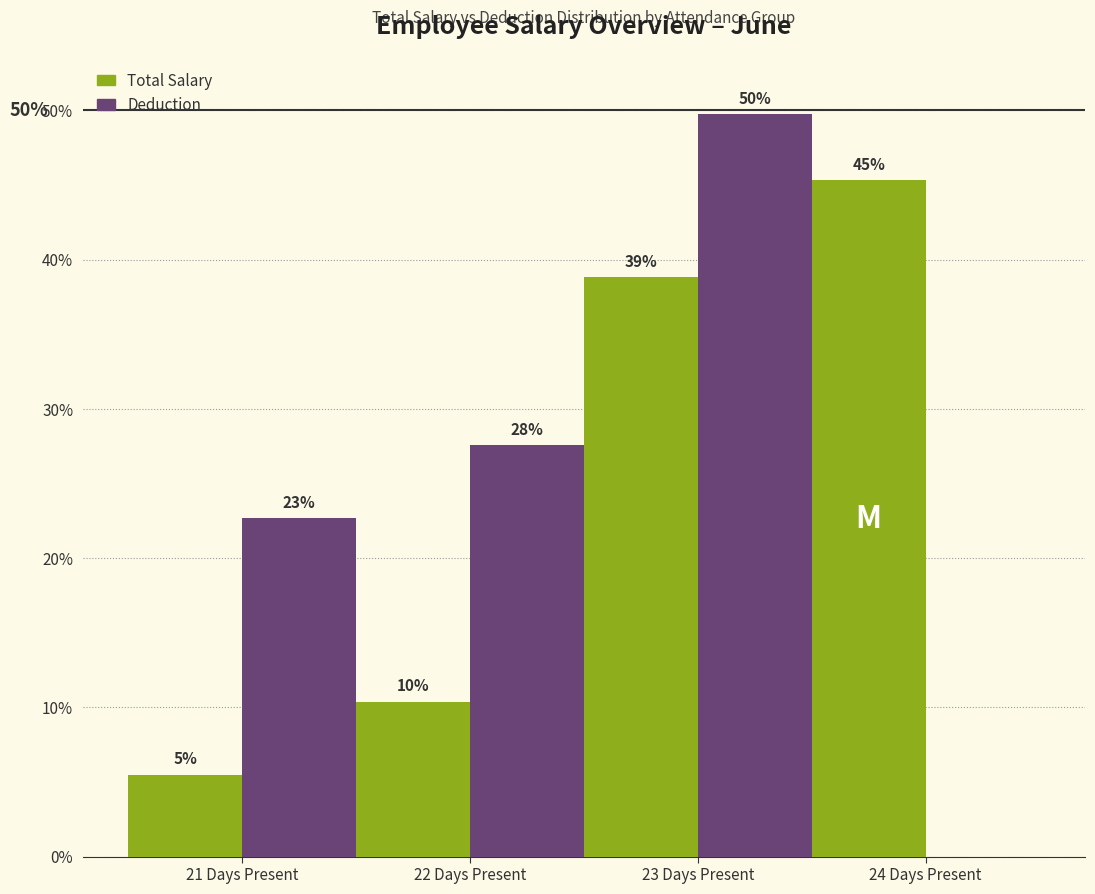

List the series in order of their peak value, highest first.

Deduction, Total Salary